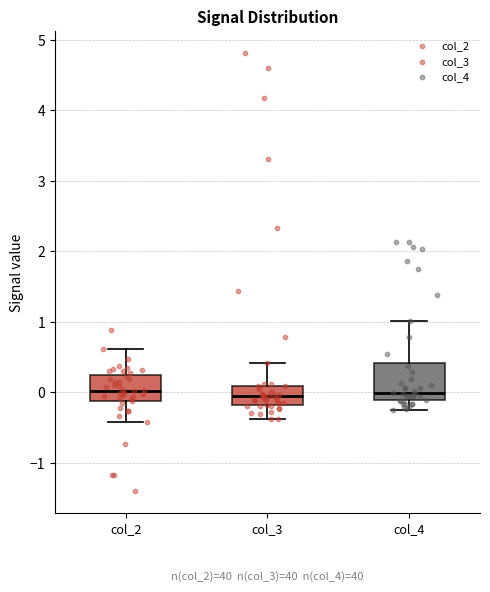

Reading left to right, read every box against the y-axis: the position of its median line, the range the box covers, and the ends of its whiskers. The values are not printed on the chart, so give them approximately, as read against the axis.

col_2: median 0.0, box -0.1 to 0.2, whiskers -0.4 to 0.6
col_3: median -0.1, box -0.2 to 0.1, whiskers -0.4 to 0.4
col_4: median 0.0, box -0.1 to 0.4, whiskers -0.3 to 1.0